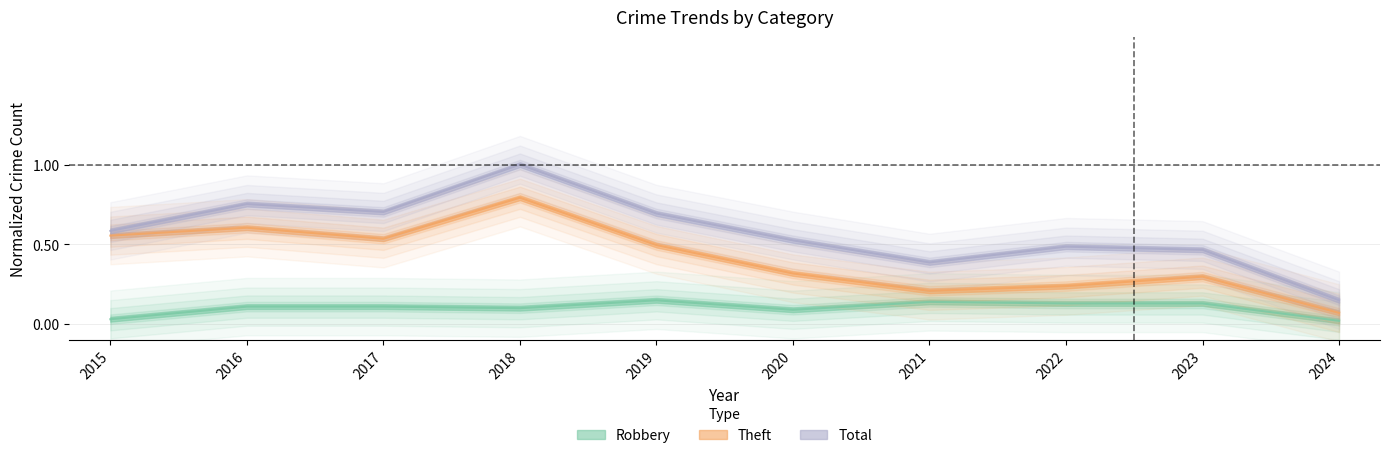

At which label does Total reach its peak?

2018